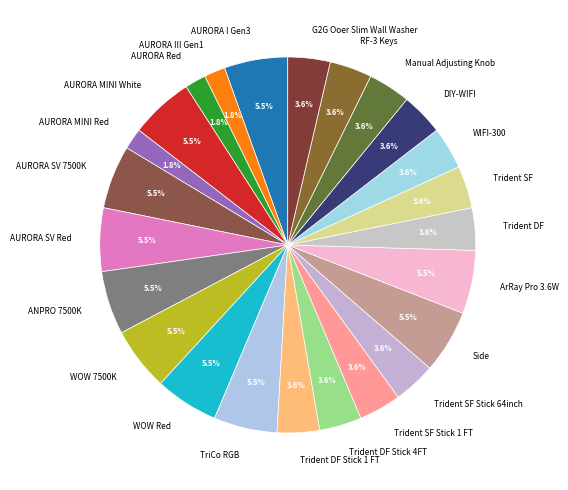

How many slices are in this pie chart?

24